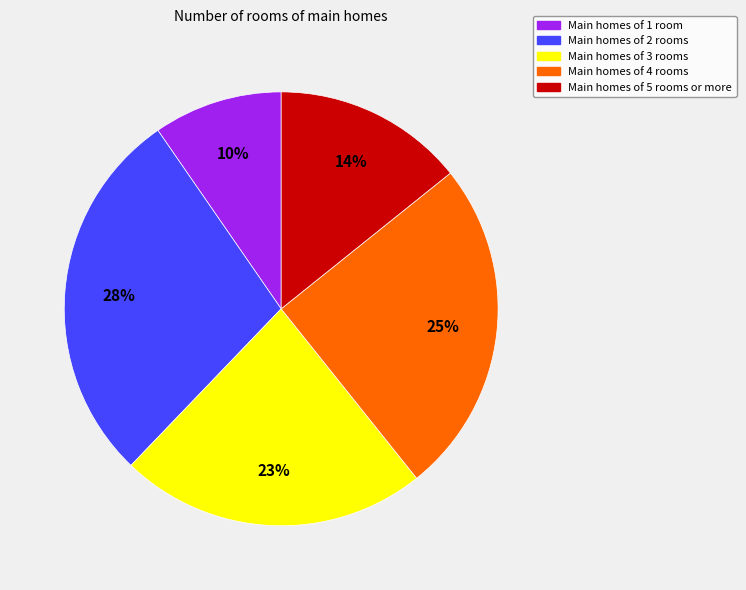

To the nearest percent, what is the average slice percentage?

20%